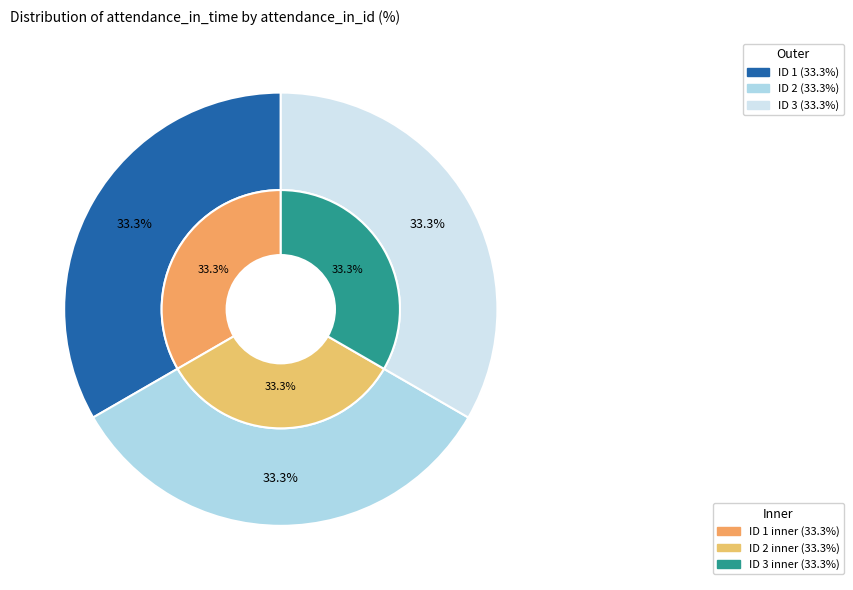

How much of the chart is everything except 3?

66.7%